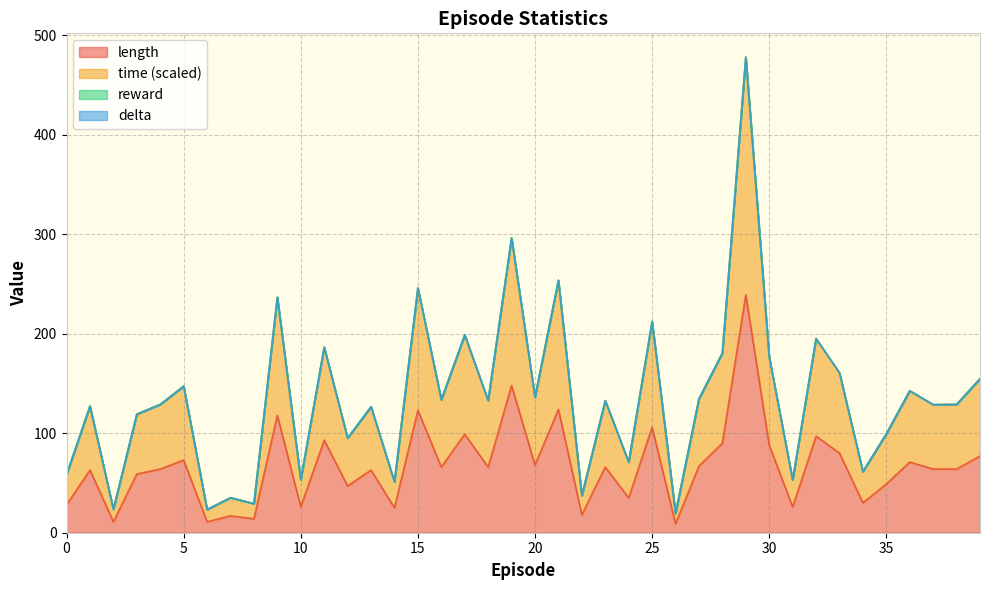

Which series has the largest range (max minus min)?

time